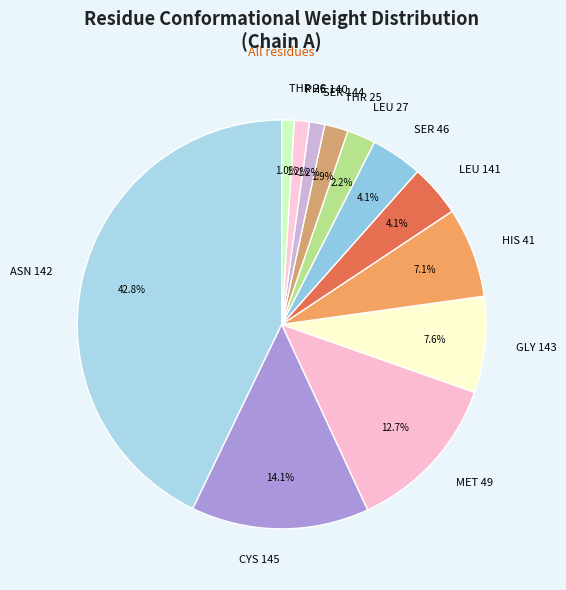

How many segments does this pie chart have?

12